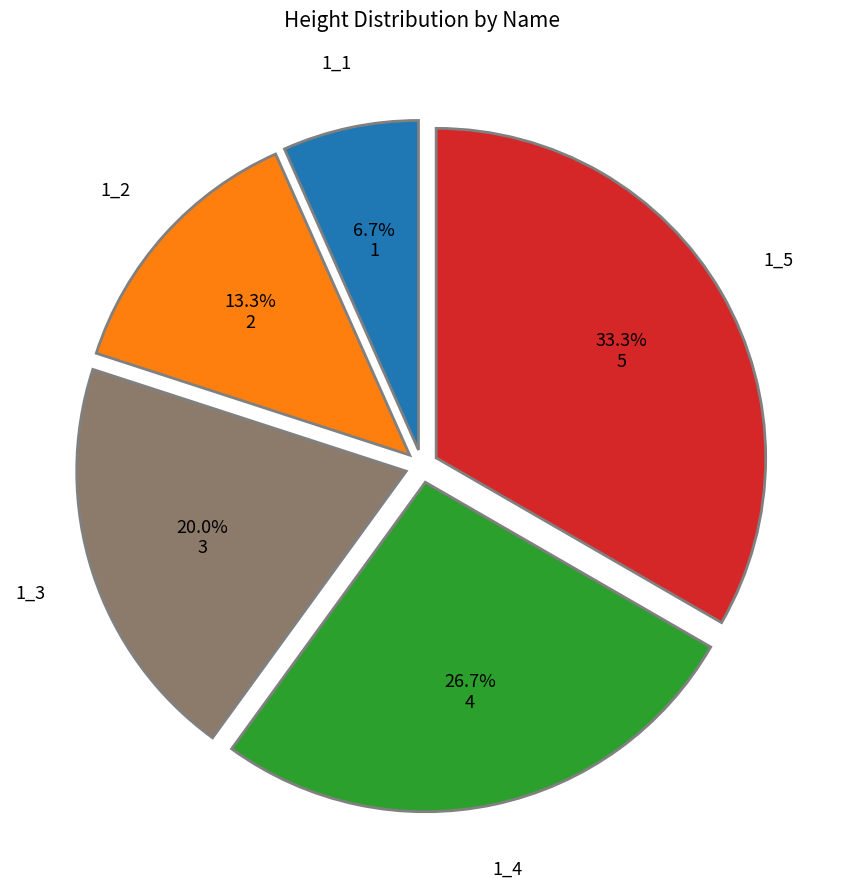

To the nearest percent, what is the average slice percentage?

20%